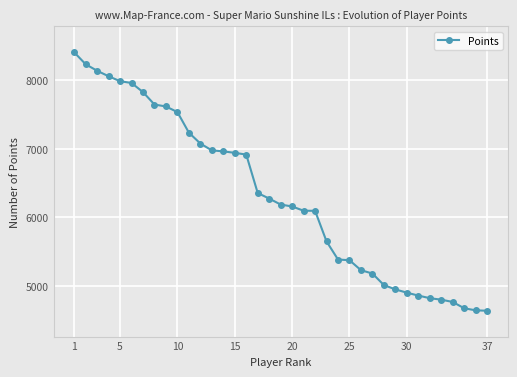

What is the maximum value shown in the chart?

8406